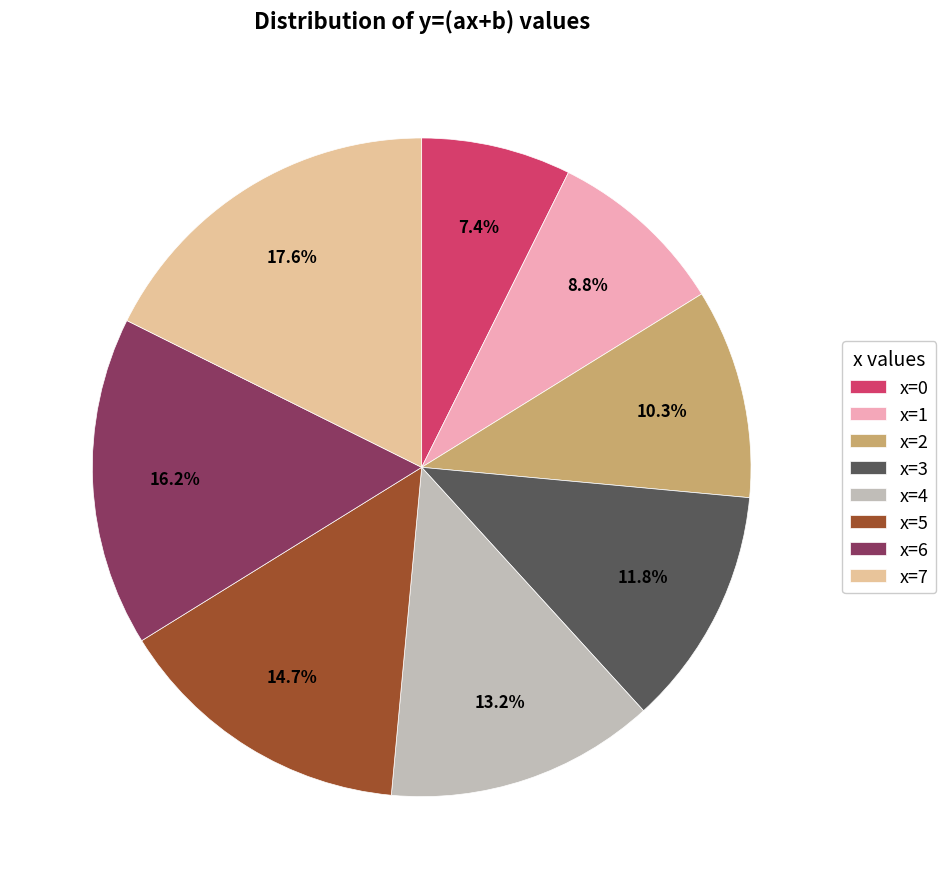

True or false: x=2 accounts for 10% of the total.

True